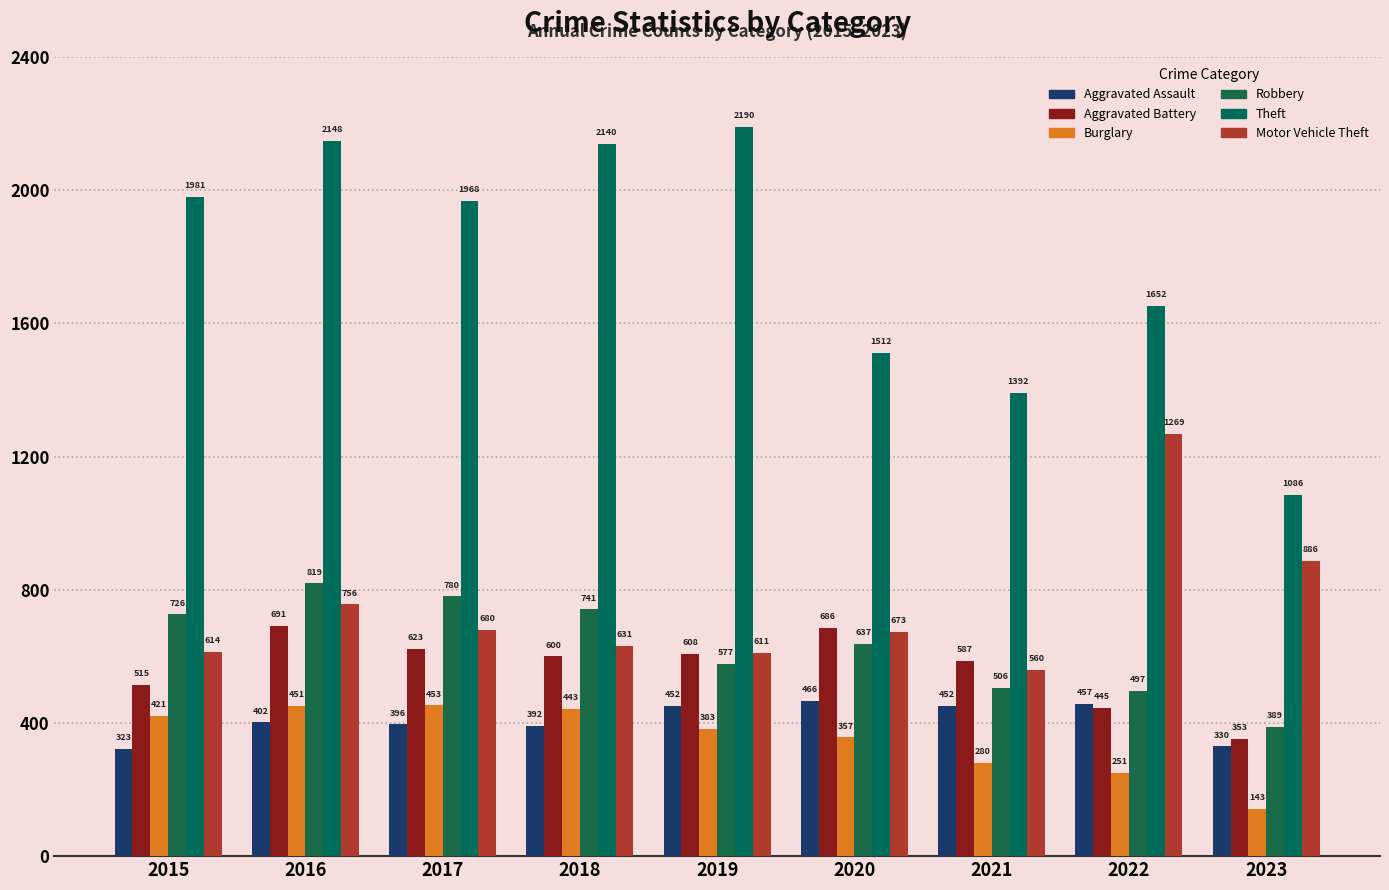

Reading left to right, what are all the values shown in this chart?

Aggravated Assault: 2015=323	2016=402	2017=396	2018=392	2019=452	2020=466	2021=452	2022=457	2023=330
Aggravated Battery: 2015=515	2016=691	2017=623	2018=600	2019=608	2020=686	2021=587	2022=445	2023=353
Burglary: 2015=421	2016=451	2017=453	2018=443	2019=383	2020=357	2021=280	2022=251	2023=143
Robbery: 2015=726	2016=819	2017=780	2018=741	2019=577	2020=637	2021=506	2022=497	2023=389
Theft: 2015=1981	2016=2148	2017=1968	2018=2140	2019=2190	2020=1512	2021=1392	2022=1652	2023=1086
Motor Vehicle Theft: 2015=614	2016=756	2017=680	2018=631	2019=611	2020=673	2021=560	2022=1269	2023=886